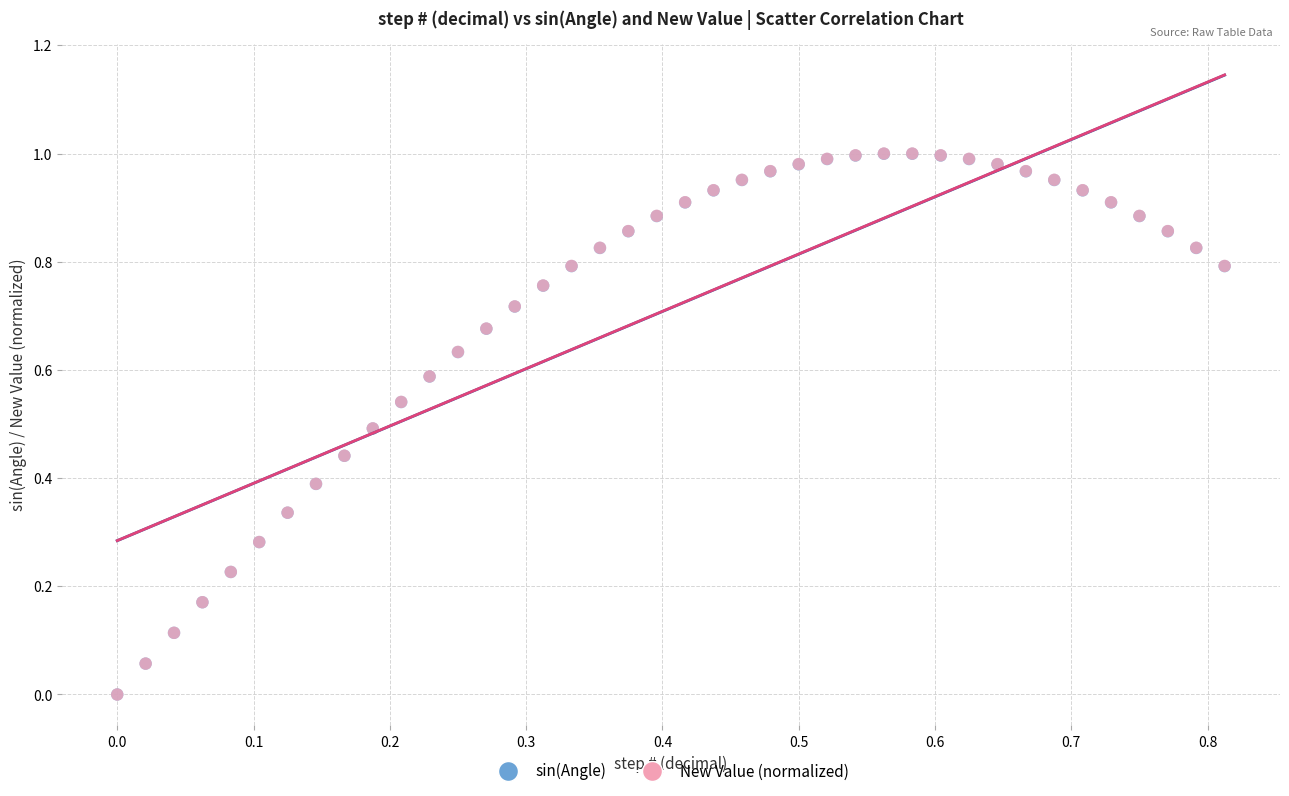

What are all the series names shown in the legend?

sin(Angle), New Value (normalized)